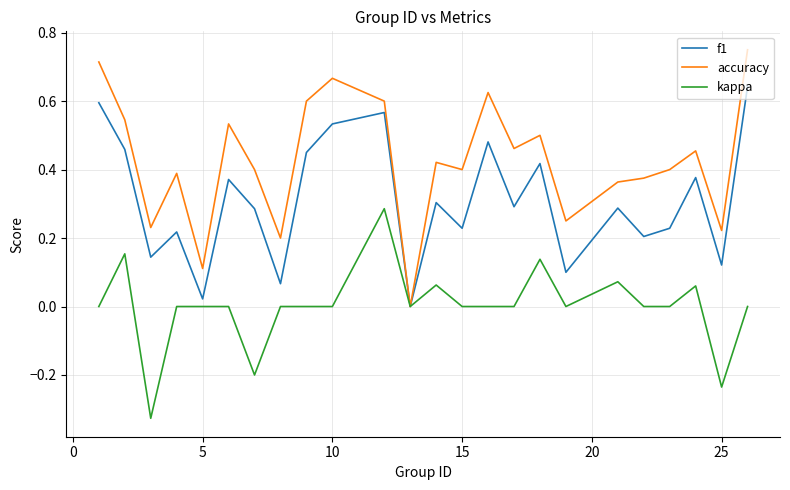

How many lines are shown in the chart?

3